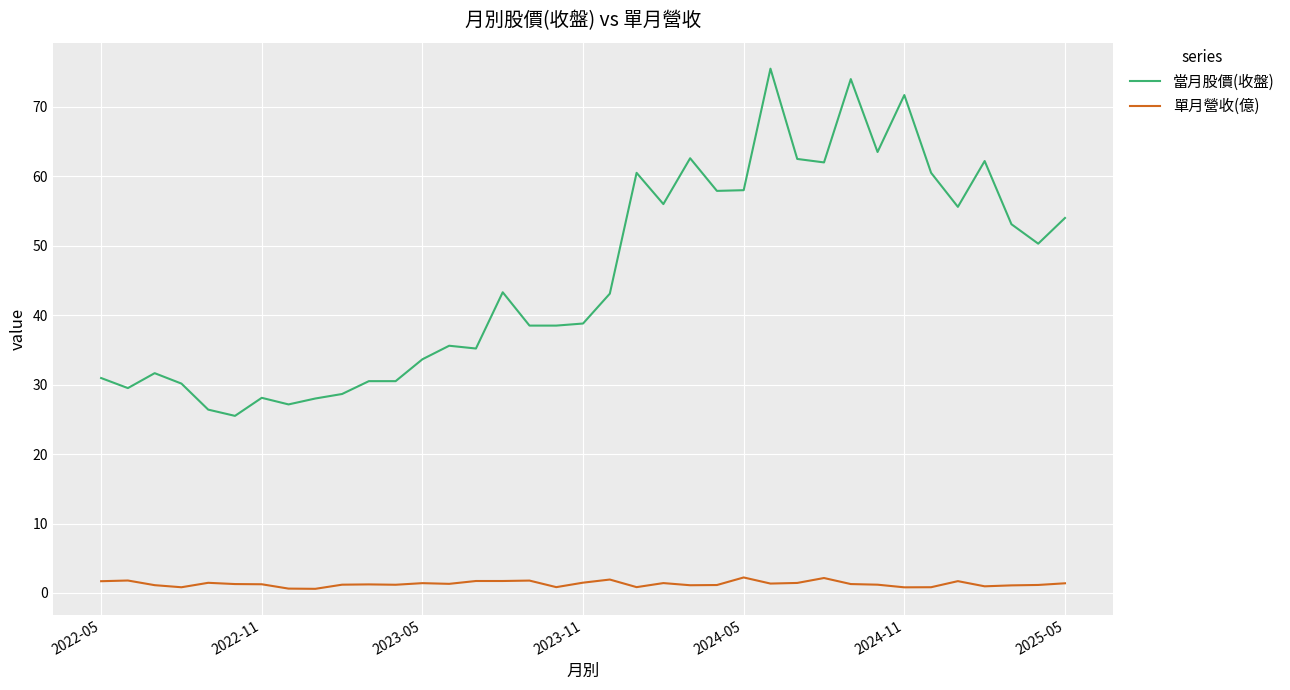

What is the sum of all 當月股價(收盤) values?

1693.6